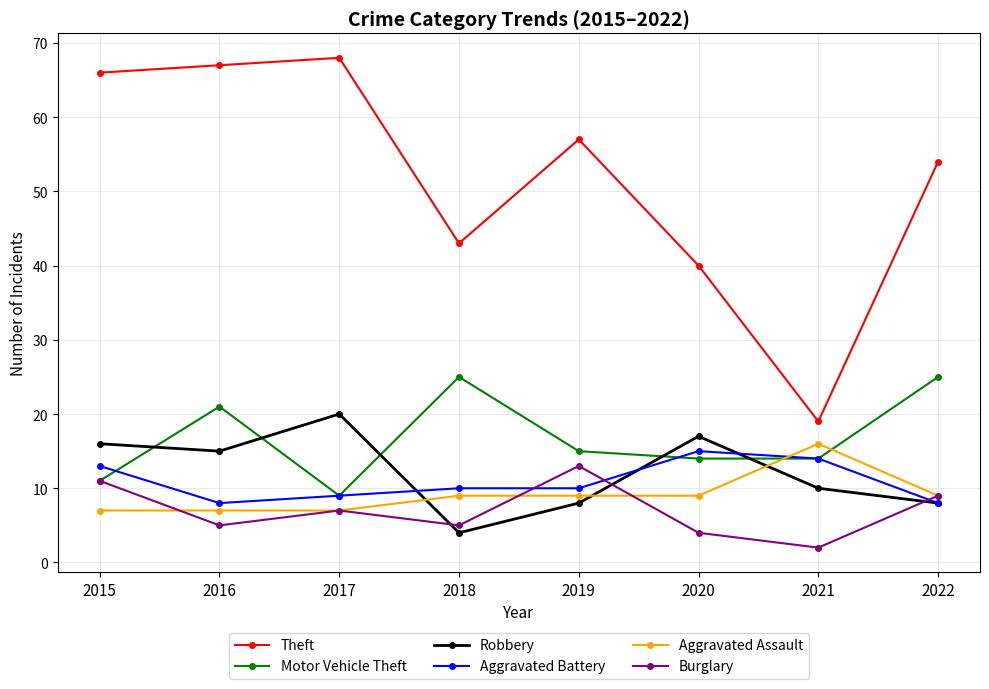

What is the value of the Burglary point at the 8th from the left?

9